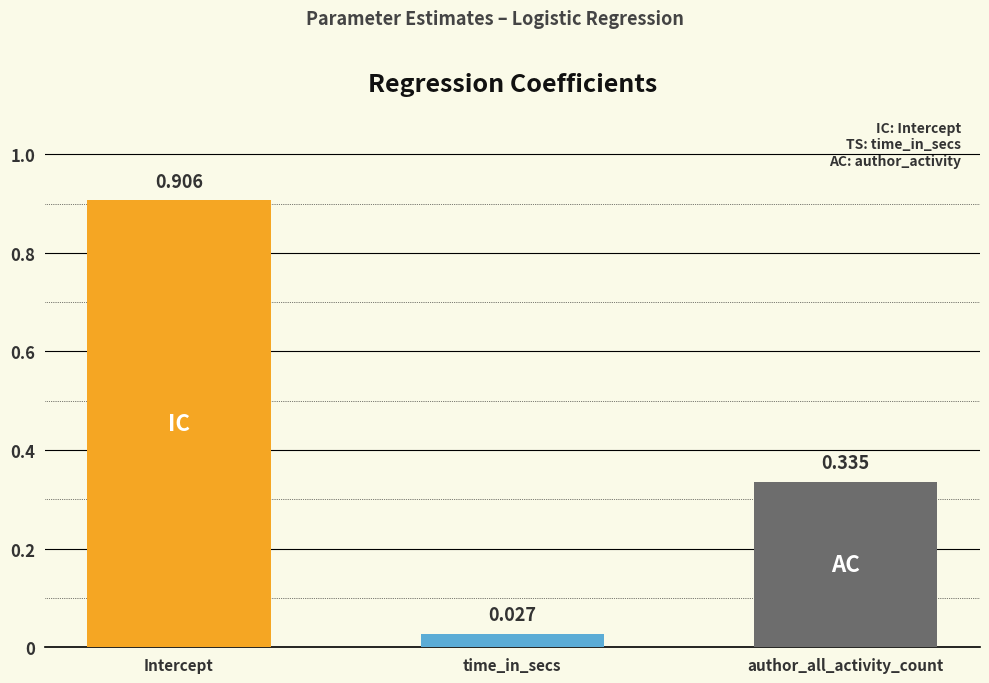

The value at Intercept is 1.2. True or false?

False